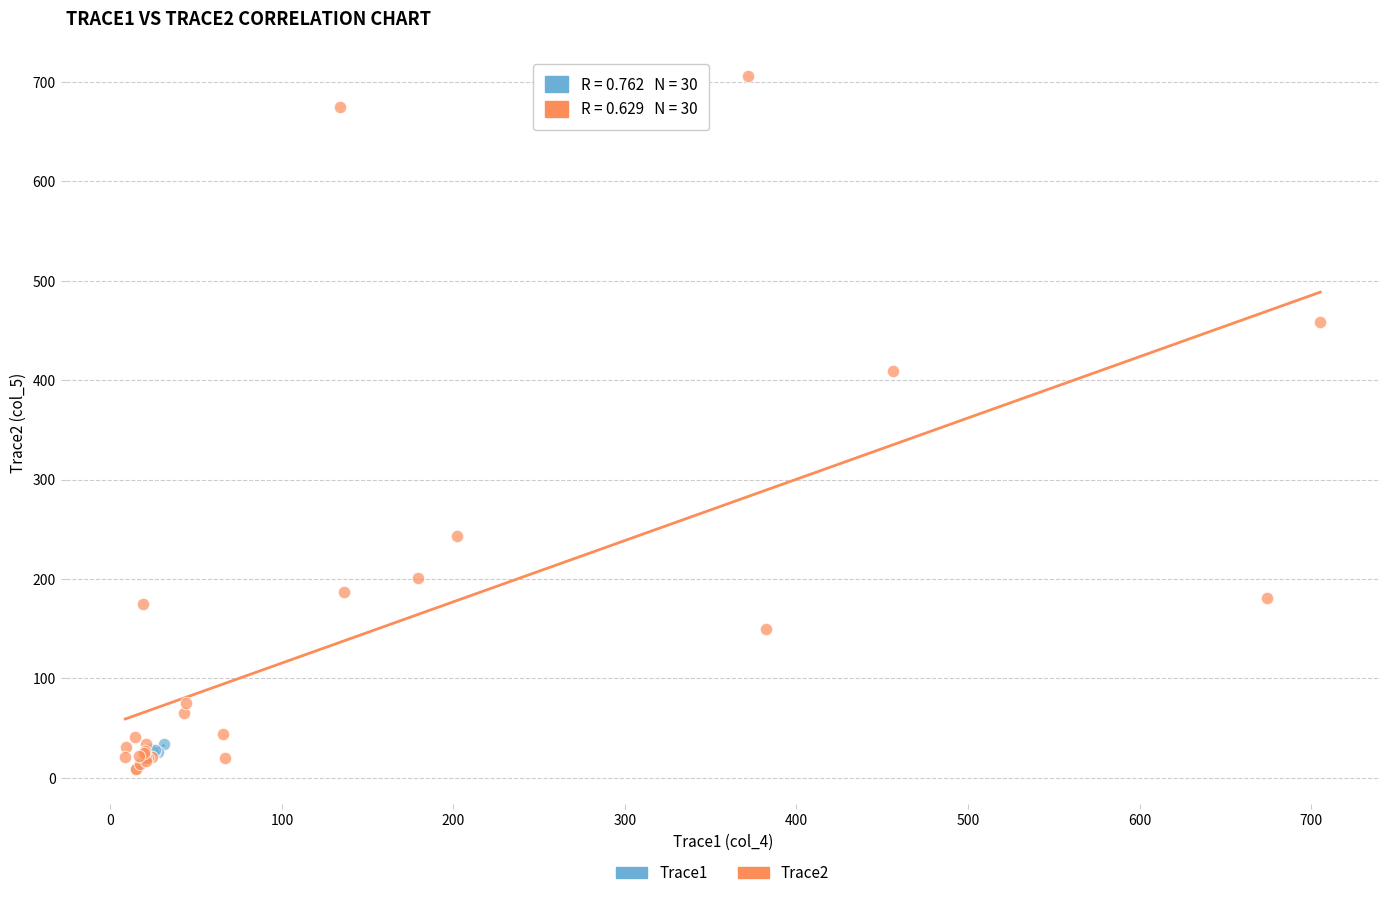

Which series has the largest Y range (max minus min)?

Trace2